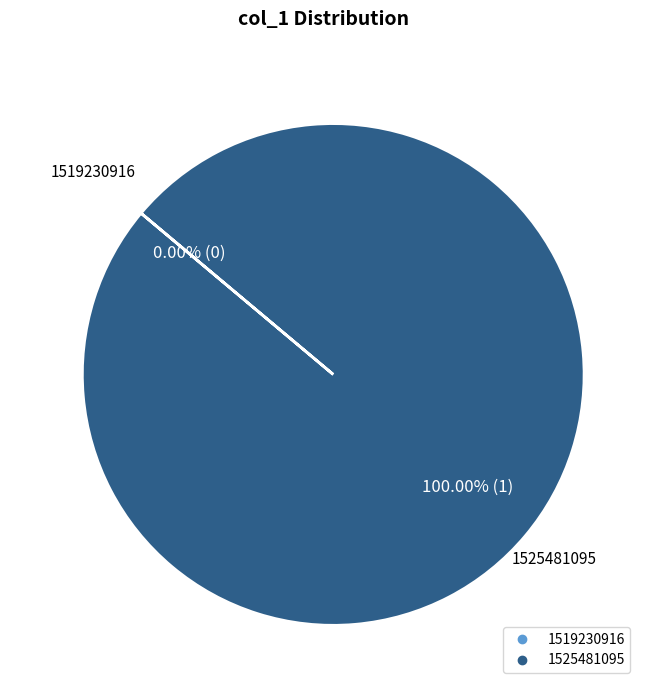

To the nearest percent, what is the combined percentage of 1525481095 and 1519230916?

100%